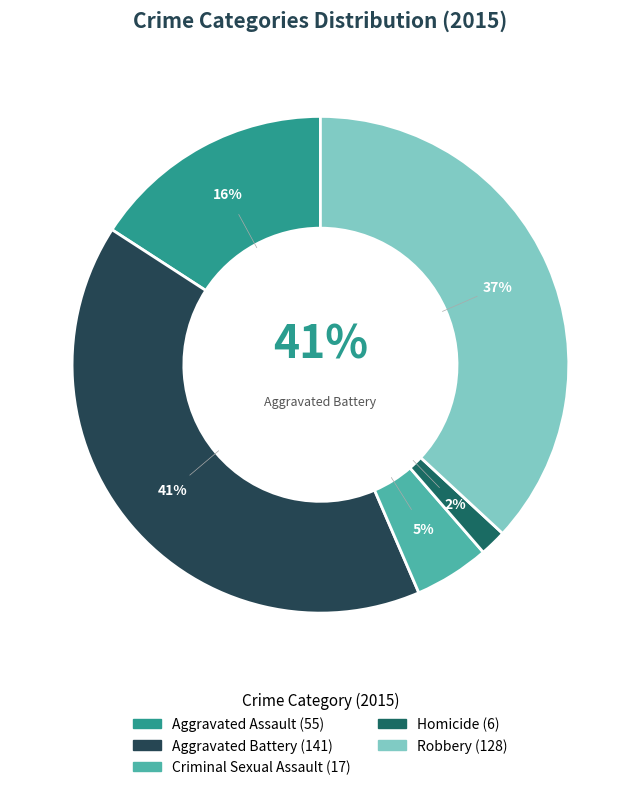

What is the change in value from Aggravated Assault to Aggravated Battery?

+86